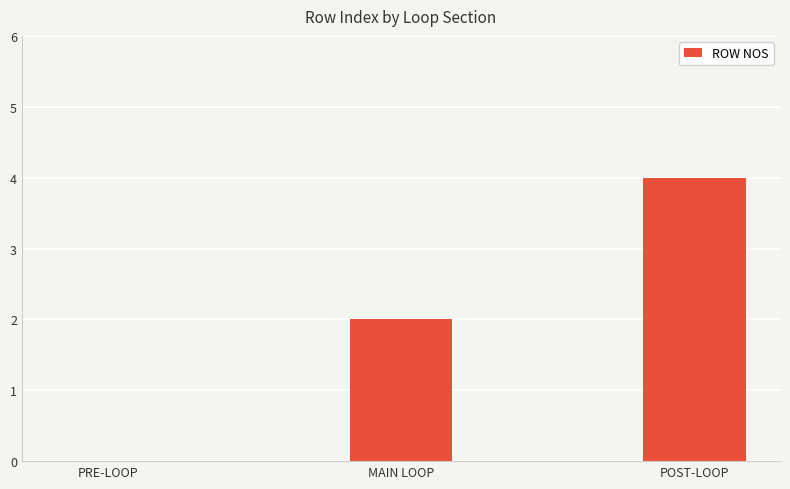

Count the values in the range 0 to 4.

3